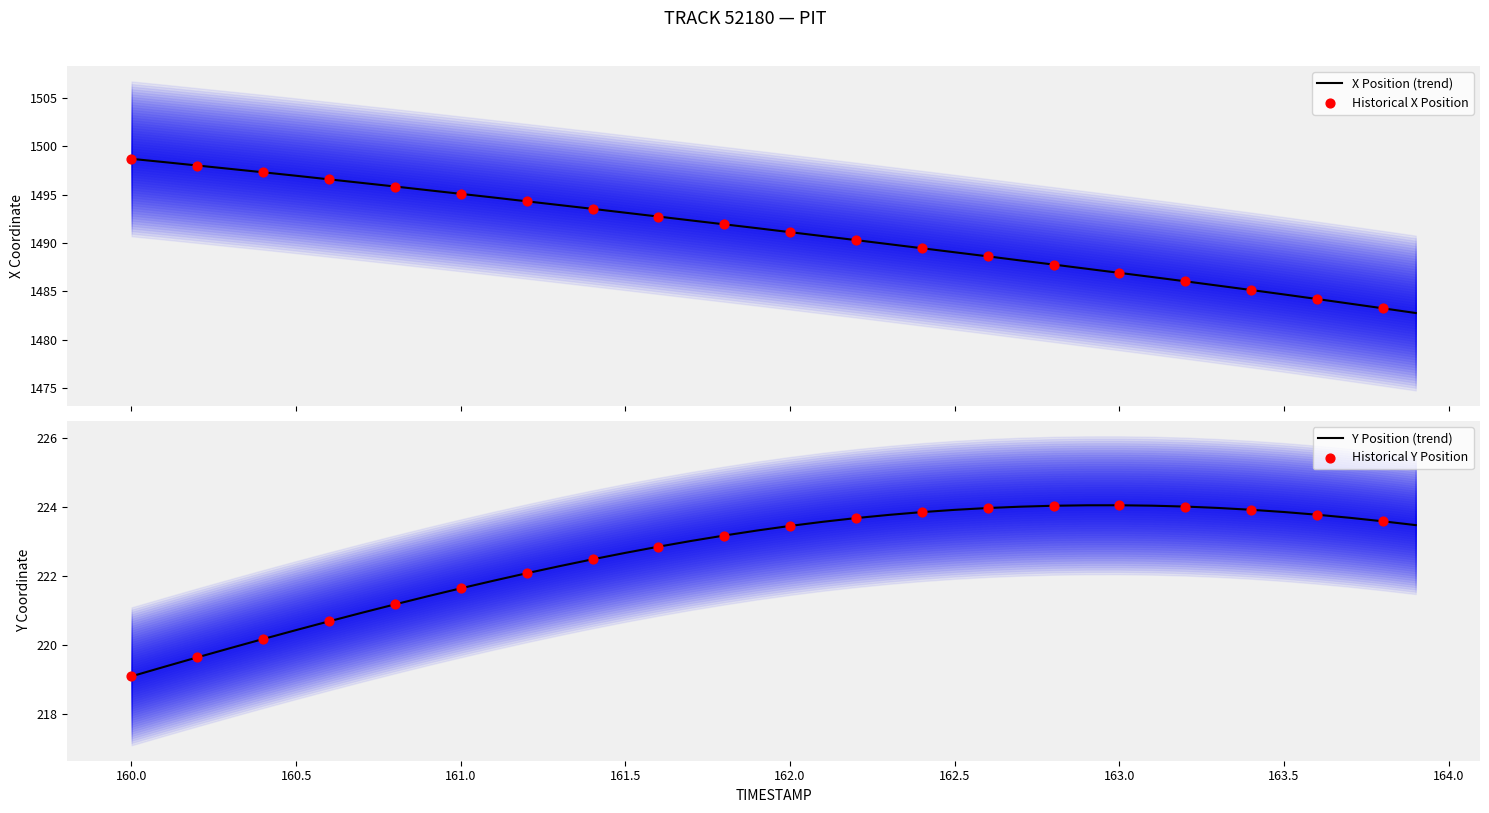

Which series has the largest total across all categories?

X